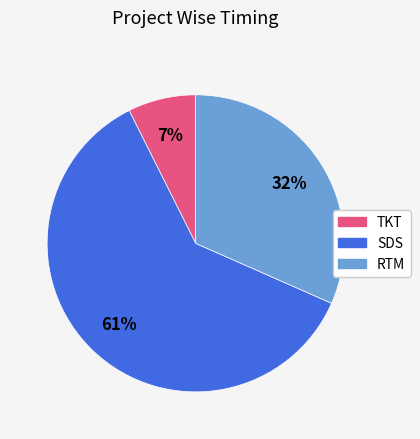

To the nearest percent, what is the difference between the largest and smallest slice percentages?

54%